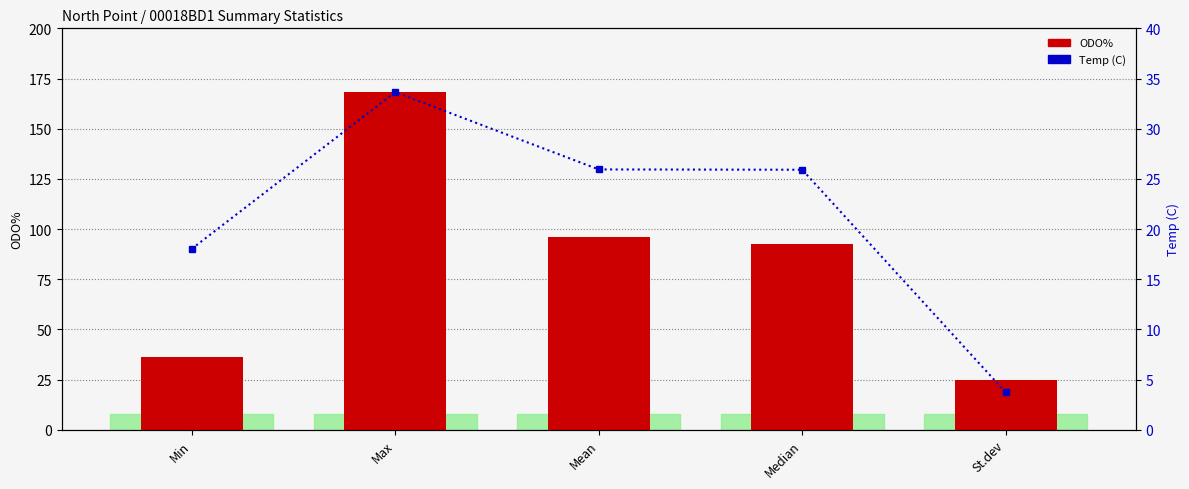

The Temp (C) series shows 6.2 at Mean. True or false?

False